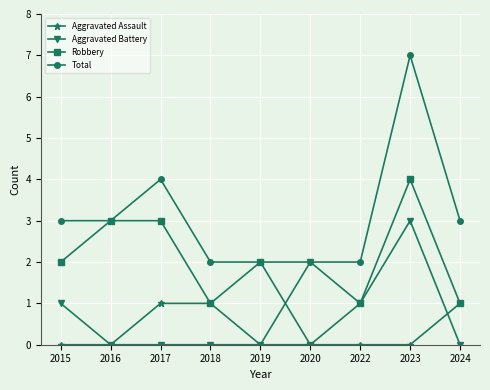

What is the total value across all series at 2022?

4